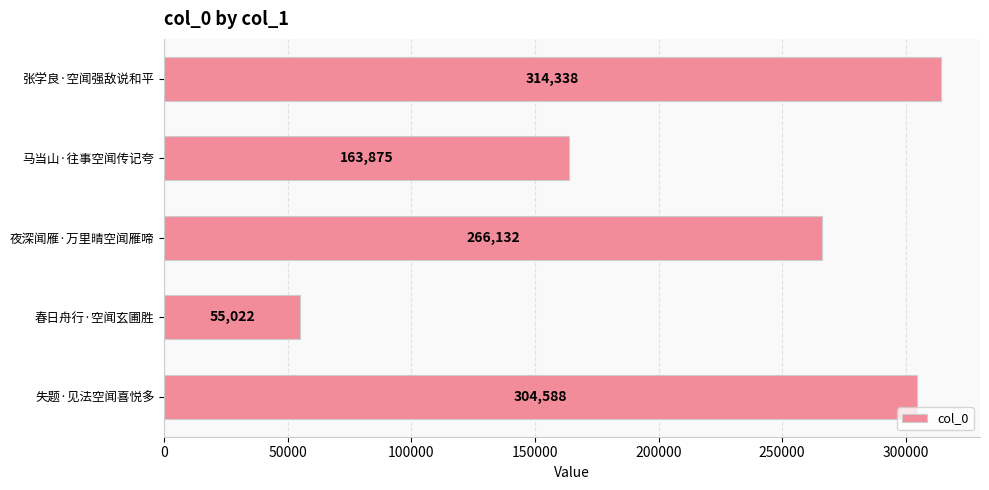

Rank the categories by value from highest to lowest.

张学良·空闻强敌说和平, 失题·见法空闻喜悦多, 夜深闻雁·万里晴空闻雁啼, 马当山·往事空闻传记夸, 春日舟行·空闻玄圃胜